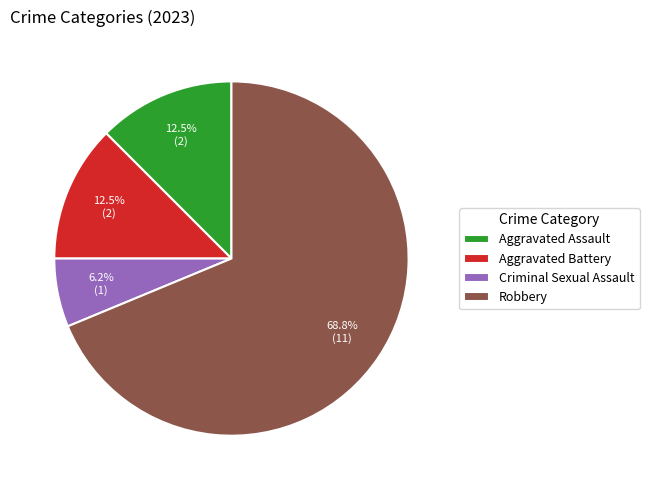

Combined, do Aggravated Battery and Robbery account for over 50%?

Yes